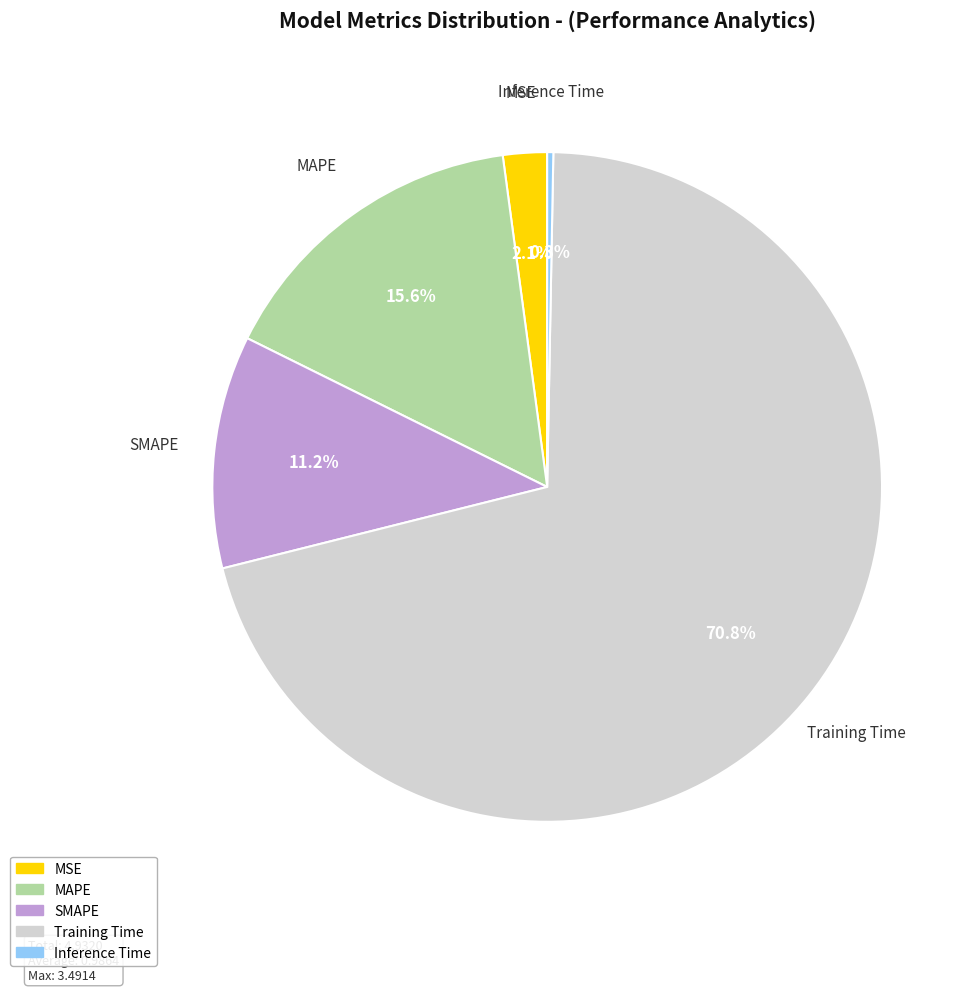

What is the majority slice?

Training Time